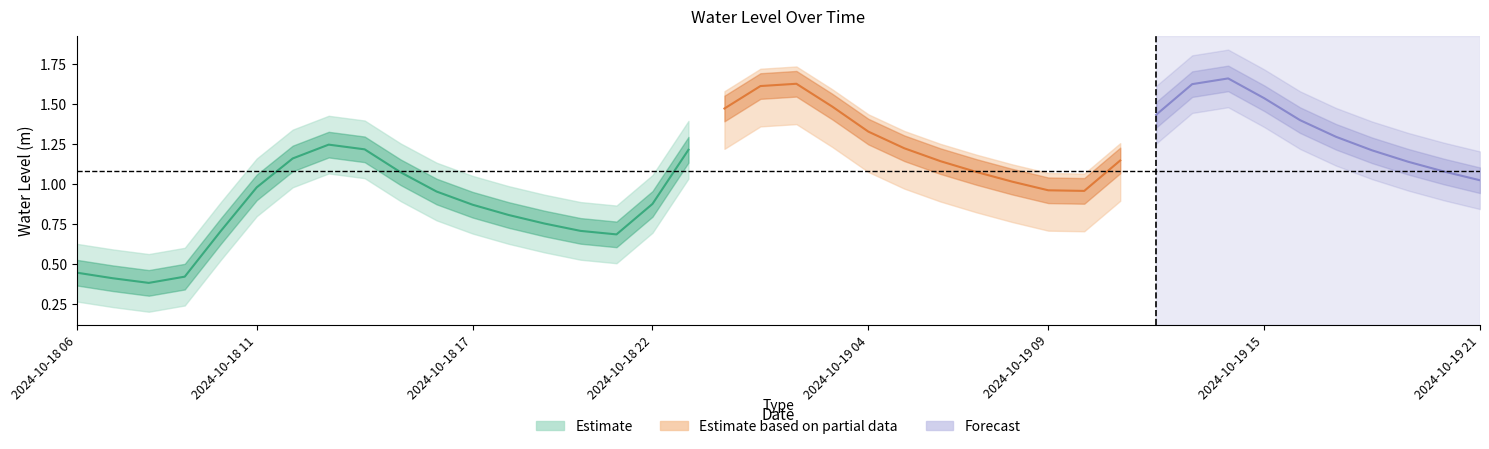

What is the label of the 35th point from the right?

2024-10-18 11:00